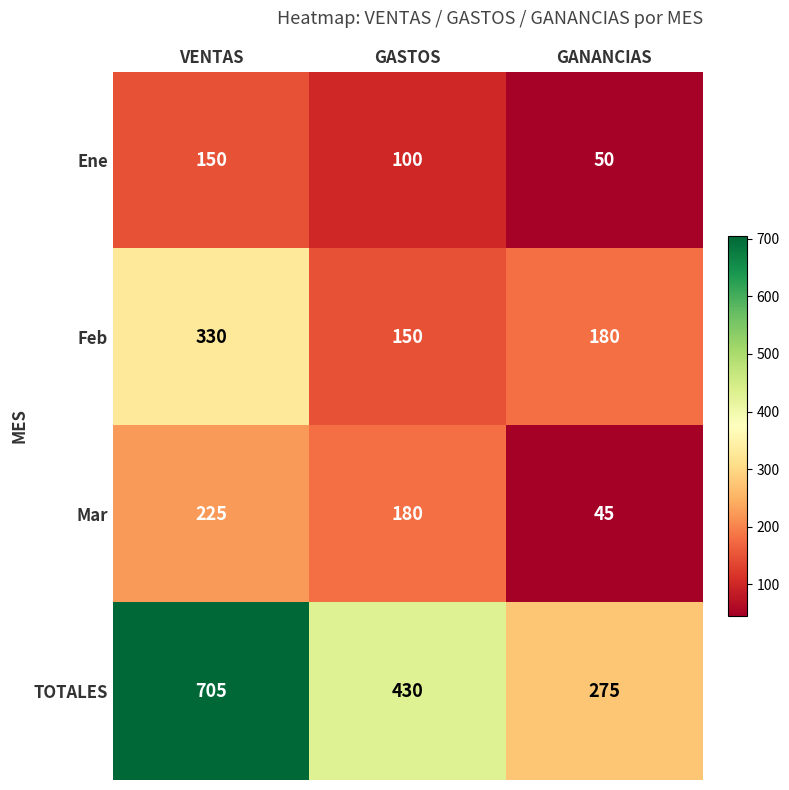

Which series has the widest spread of values?

TOTALES